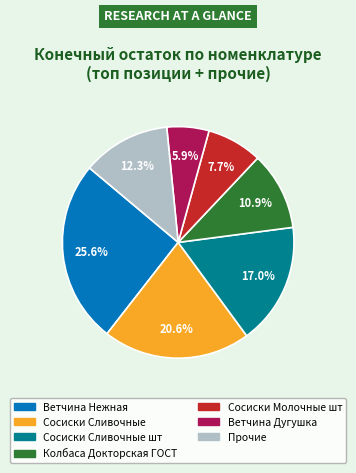

Is there any slice that represents more than half of the pie?

No